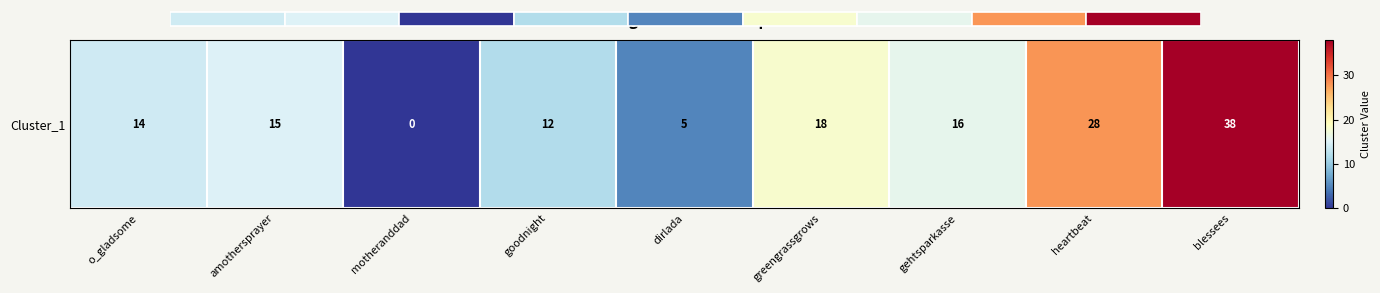

Which category has the lowest value across all series?

motheranddad